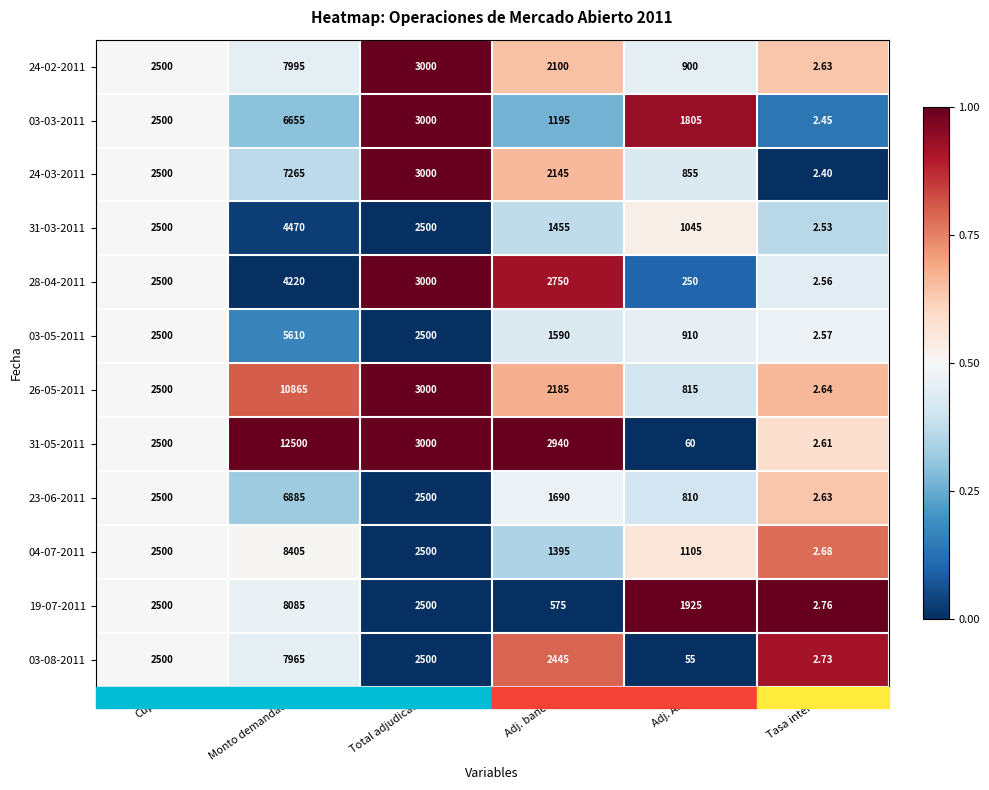

Count the number of categories in the chart.

6